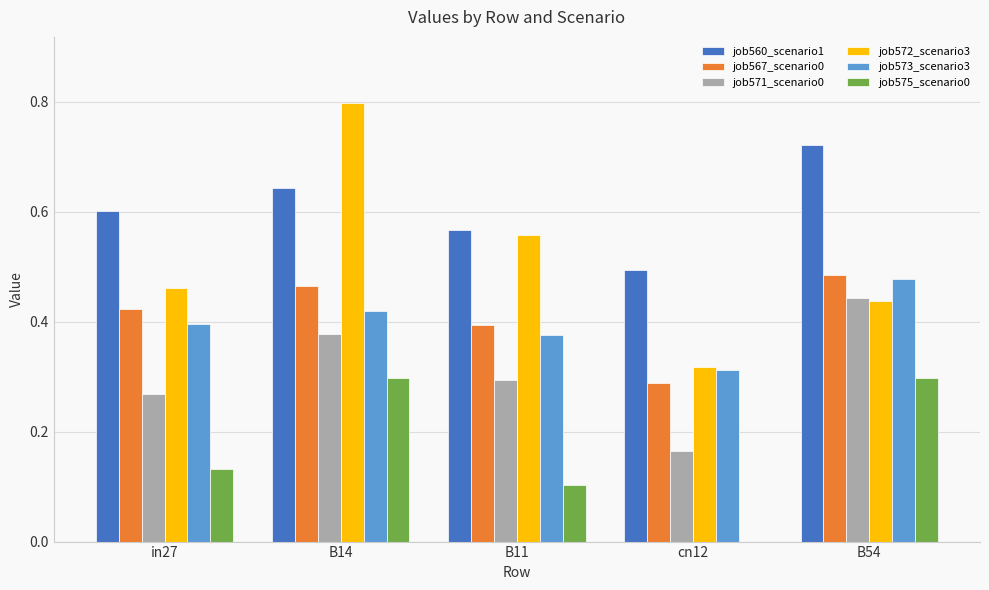

Which category has the highest value across all series?

B14